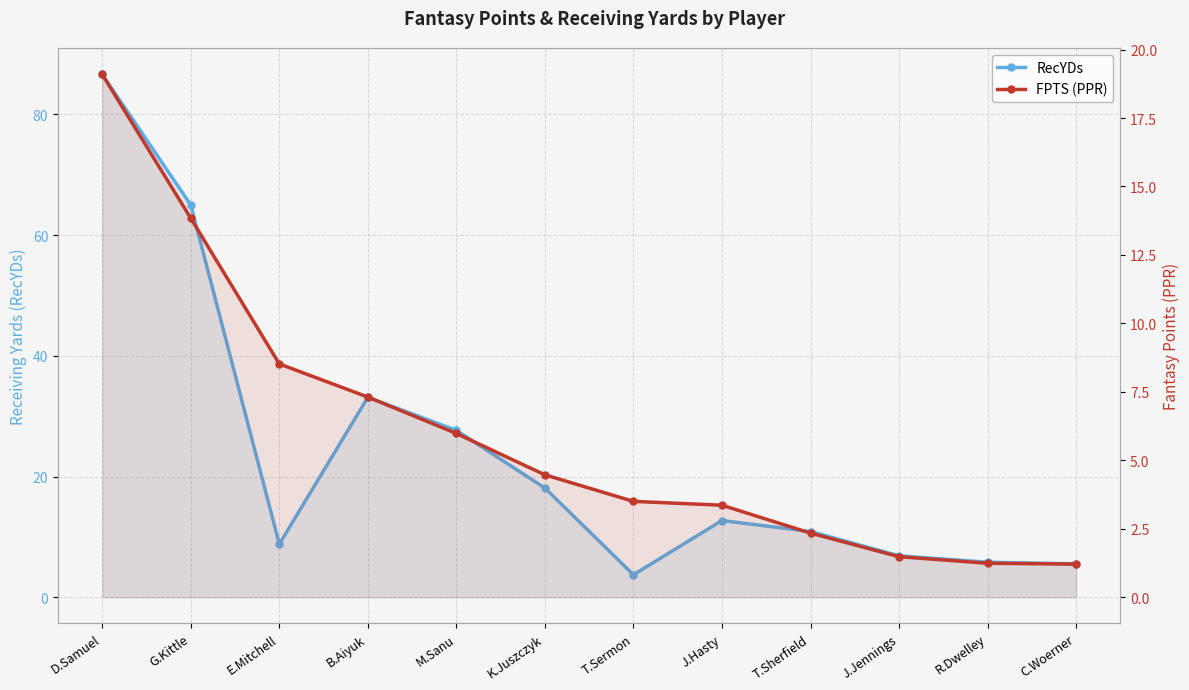

Between G.Kittle and J.Jennings, which is larger?

G.Kittle